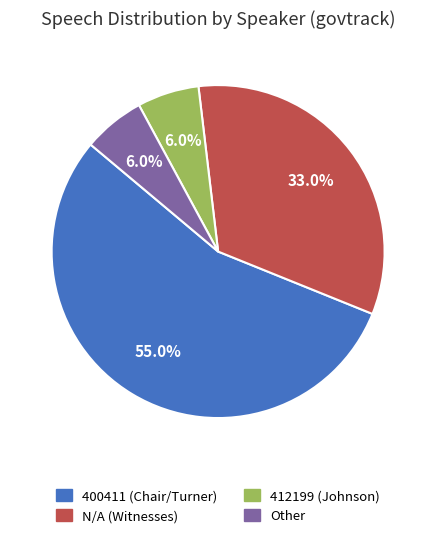

Which category has the biggest portion of the pie?

400411